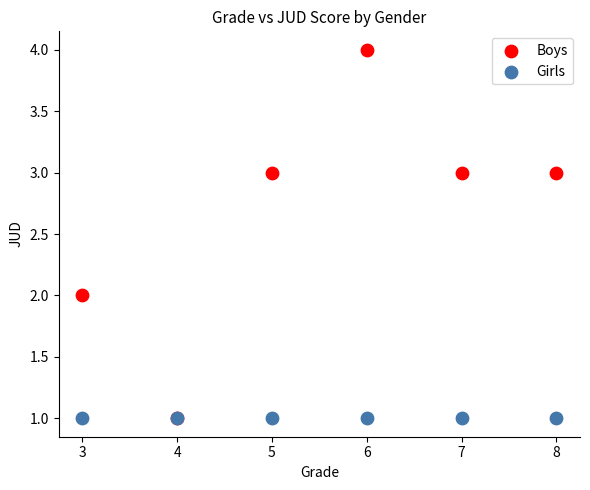

What are all the series names shown in the legend?

Boys, Girls